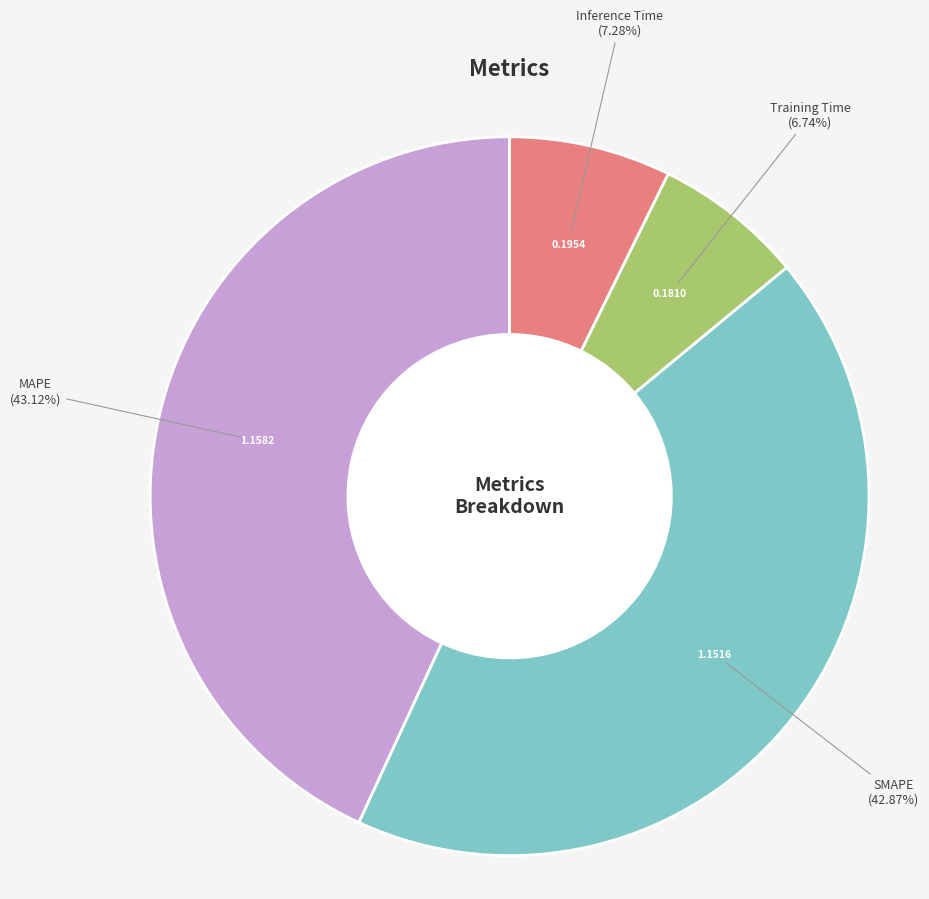

Does any single category account for the majority?

No